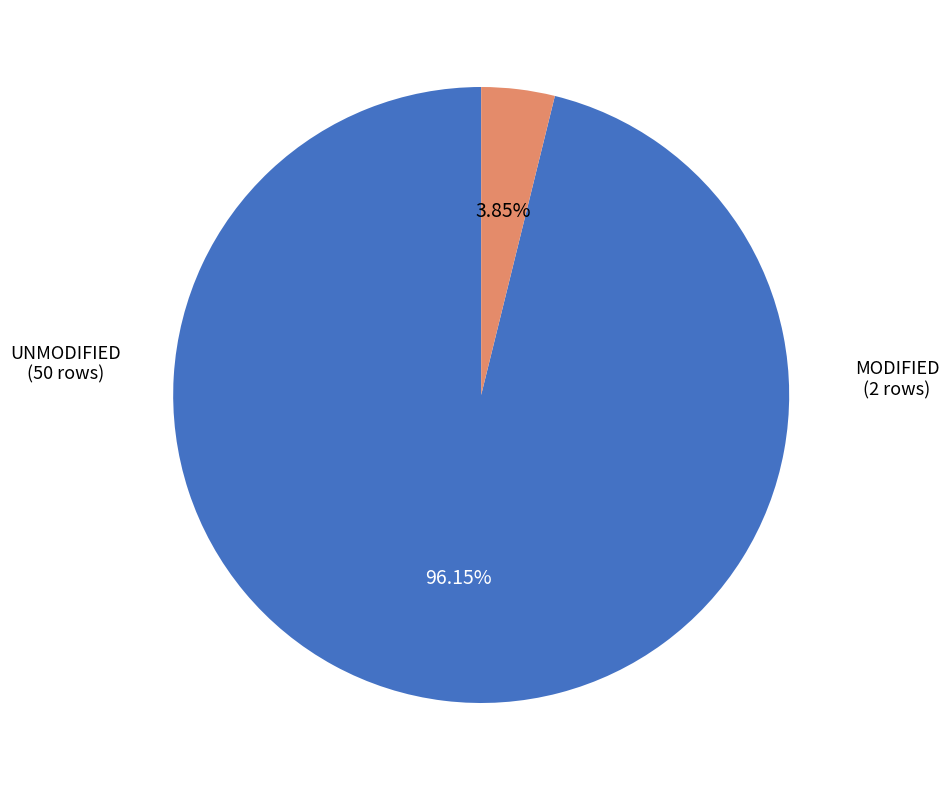

Is there any slice that represents more than half of the pie?

Yes